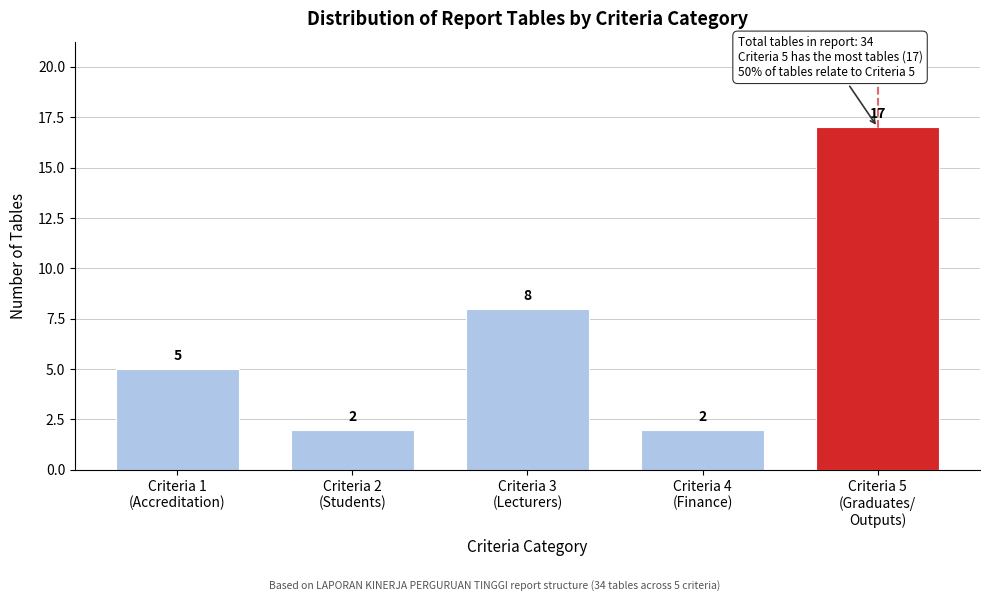

Reading left to right, list all the values displayed in this chart.

5	2	8	2	17